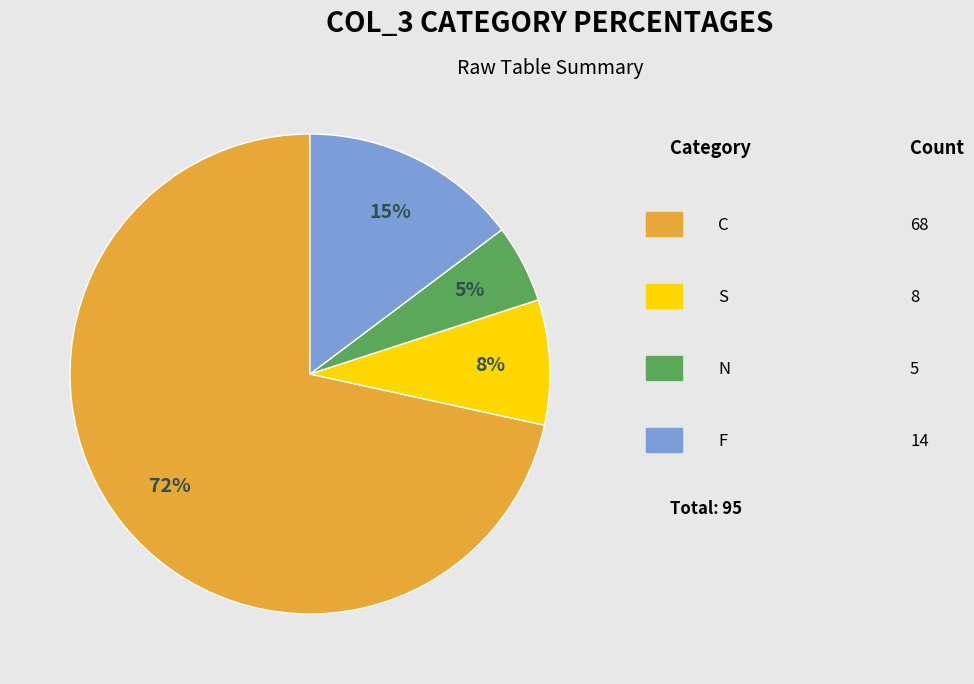

Does any single category account for the majority?

Yes